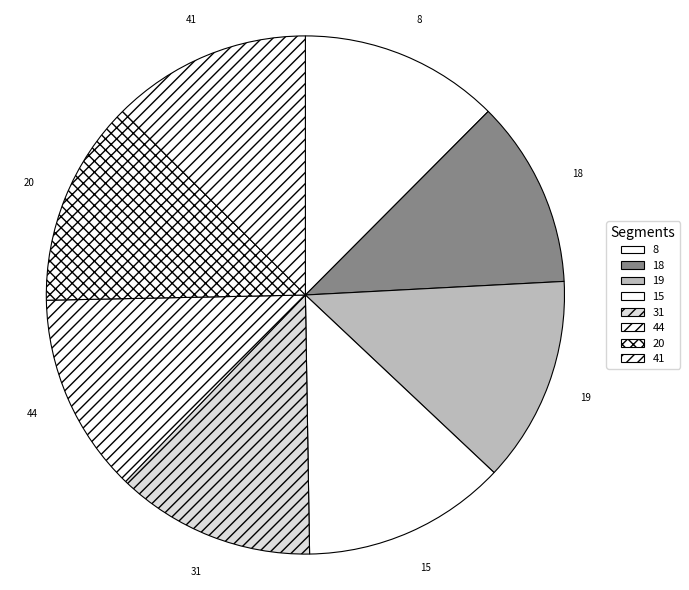

The 31 slice represents 23% of the pie. True or false?

False